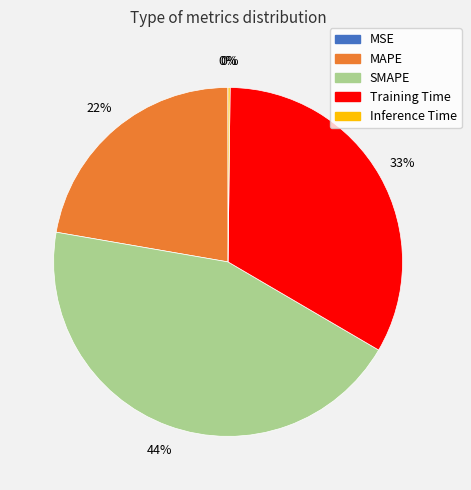

Between Training Time and SMAPE, which is larger?

SMAPE